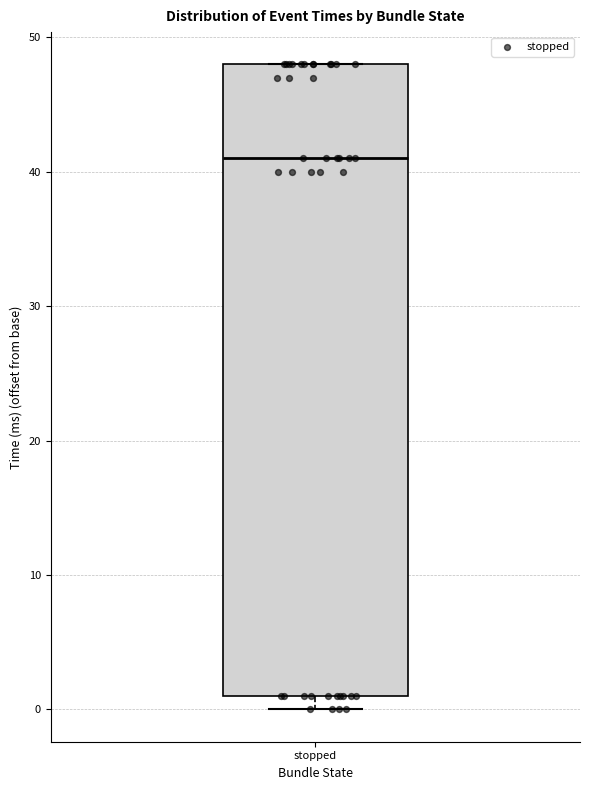

Transcribe this box plot: give where the median line is, the range the box spans, and where the two whiskers end, as read against the y-axis. The values are not printed on the chart, so give them approximately, as read against the axis.

median 41, box 1 to 48, whiskers 0 to 48